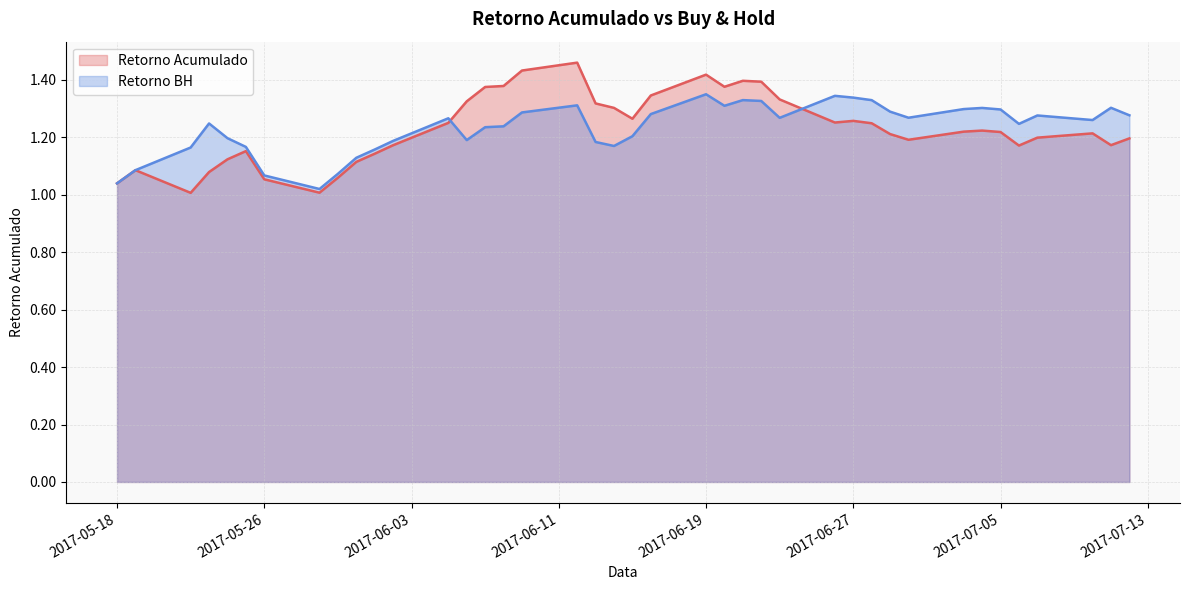

Does the chart have visible grid lines?

Yes